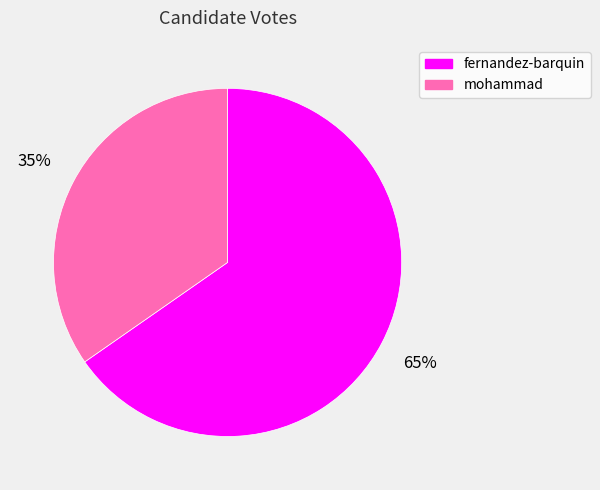

Between fernandez-barquin and mohammad, which is larger?

fernandez-barquin